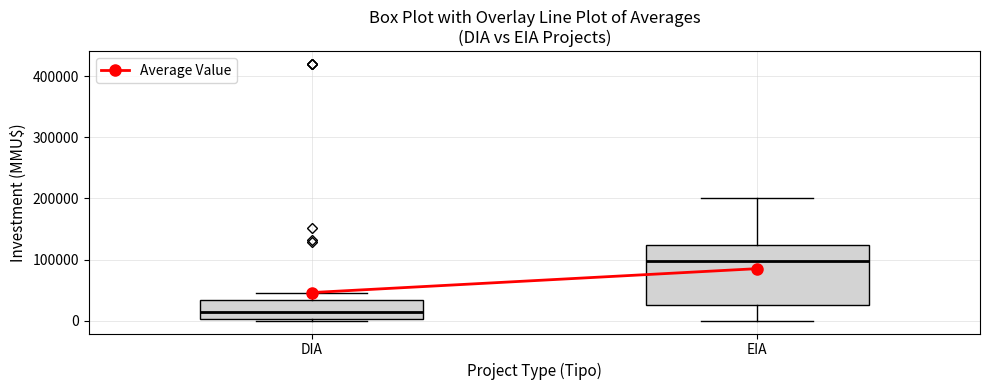

Reading left to right, read every box against the y-axis: the position of its median line, the range the box covers, and the ends of its whiskers. The values are not printed on the chart, so give them approximately, as read against the axis.

DIA: median 10000, box 0 to 30000, whiskers 0 (just below the box's lower edge) to 50000
EIA: median 100000, box 30000 to 120000, whiskers 0 to 200000